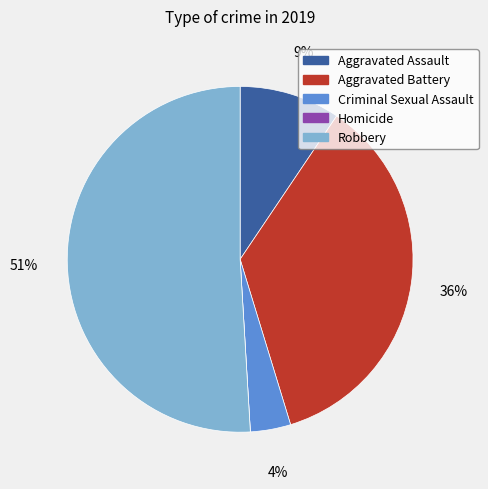

Which category has the biggest portion of the pie?

Robbery